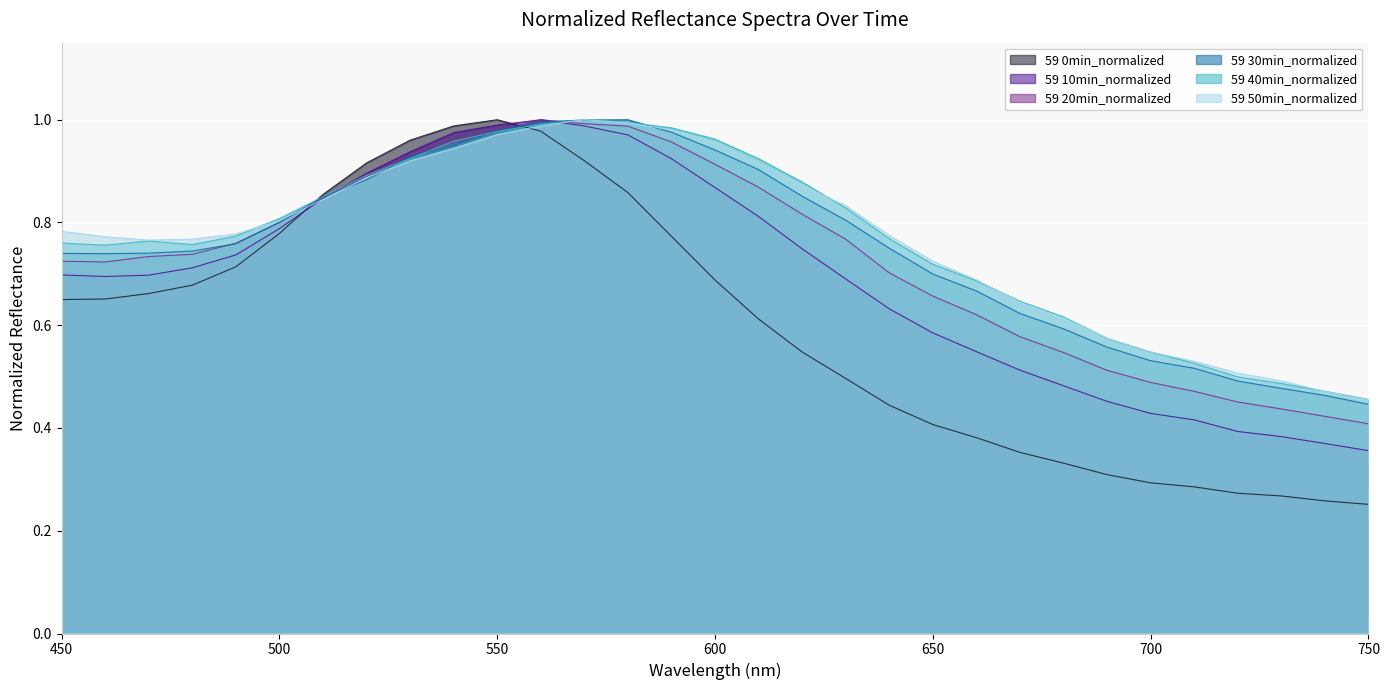

What is the difference between the maximum and minimum values in the 59 30min_normalized series?

0.6